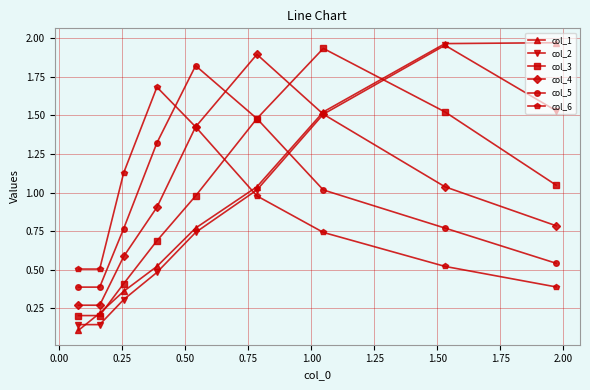

What is the sum of all col_4 values?

8.7